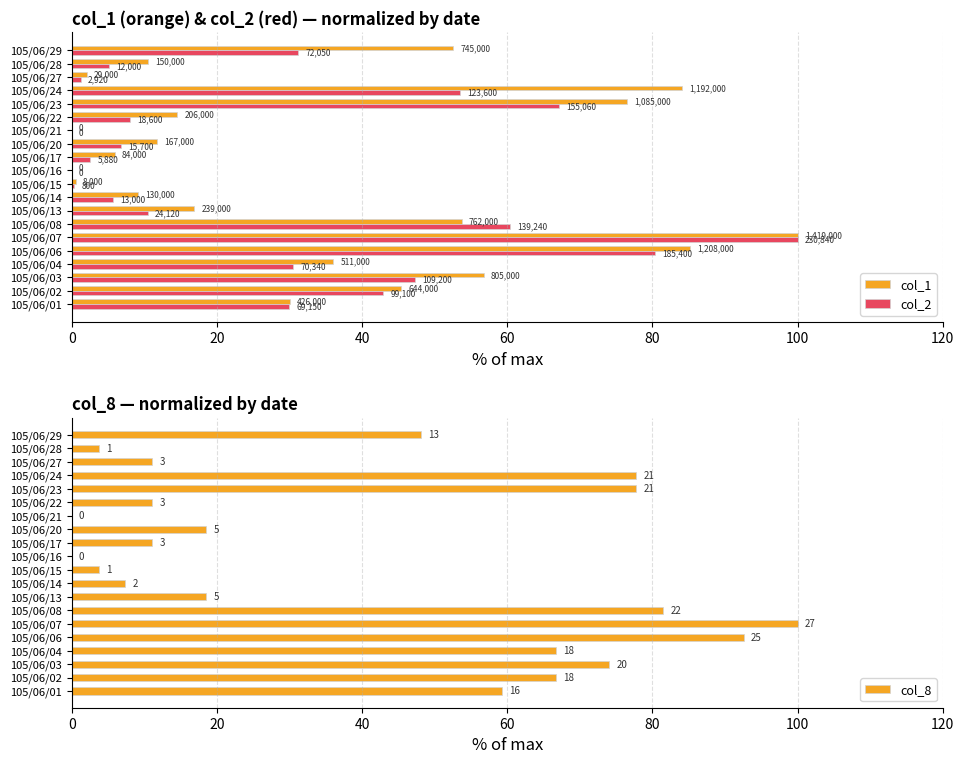

Which series changed the most between 105/06/04 and 105/06/08?

col_2